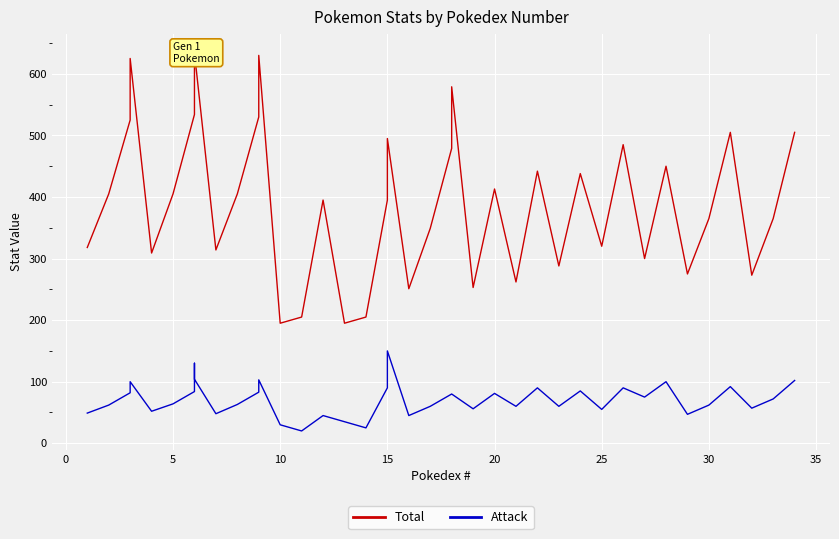

What is the minimum value shown in the chart?

20